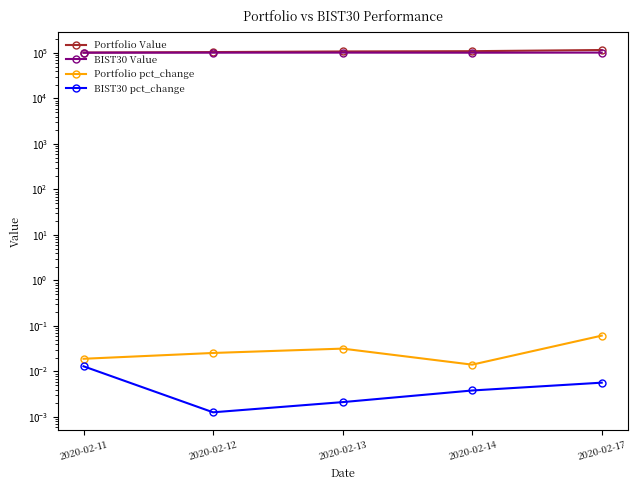

True or false: Portfolio Value and BIST30 pct_change intersect in this chart.

False